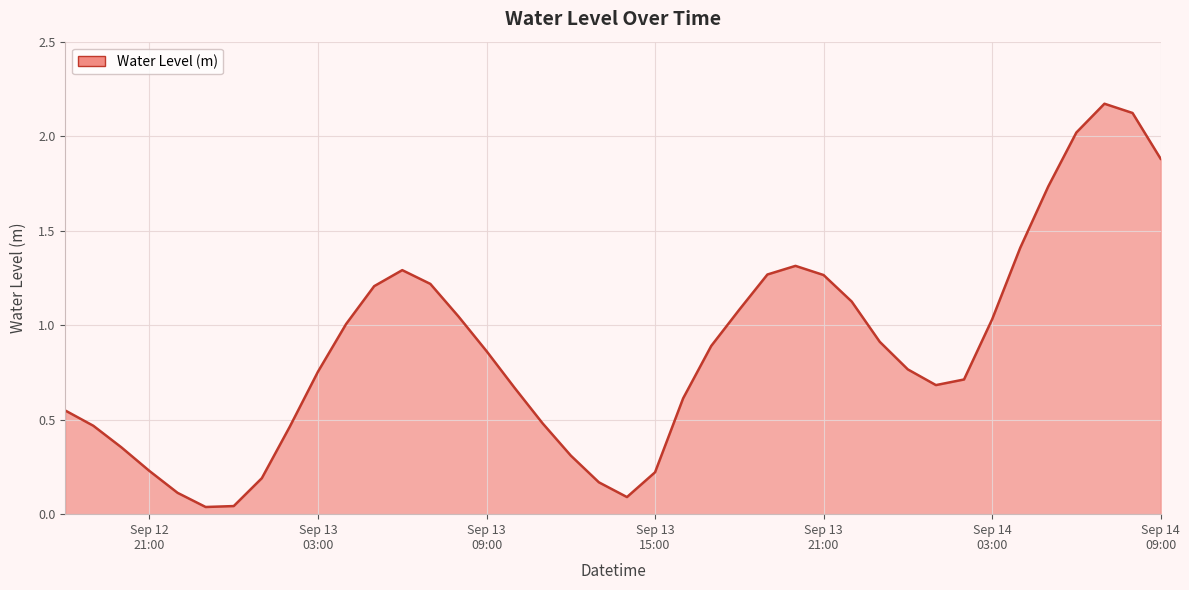

Rank the categories by value from lowest to highest.

2024-09-12 23:00:00, 2024-09-13 00:00:00, 2024-09-13 14:00:00, 2024-09-12 22:00:00, 2024-09-13 13:00:00, 2024-09-13 01:00:00, 2024-09-13 15:00:00, 2024-09-12 21:00:00, 2024-09-13 12:00:00, 2024-09-12 20:00:00, 2024-09-13 02:00:00, 2024-09-12 19:00:00, 2024-09-13 11:00:00, 2024-09-12 18:00:00, 2024-09-13 16:00:00, 2024-09-13 10:00:00, 2024-09-14 01:00:00, 2024-09-14 02:00:00, 2024-09-13 03:00:00, 2024-09-14 00:00:00, 2024-09-13 09:00:00, 2024-09-13 17:00:00, 2024-09-13 23:00:00, 2024-09-13 04:00:00, 2024-09-14 03:00:00, 2024-09-13 08:00:00, 2024-09-13 18:00:00, 2024-09-13 22:00:00, 2024-09-13 05:00:00, 2024-09-13 07:00:00, 2024-09-13 21:00:00, 2024-09-13 19:00:00, 2024-09-13 06:00:00, 2024-09-13 20:00:00, 2024-09-14 04:00:00, 2024-09-14 05:00:00, 2024-09-14 09:00:00, 2024-09-14 06:00:00, 2024-09-14 08:00:00, 2024-09-14 07:00:00